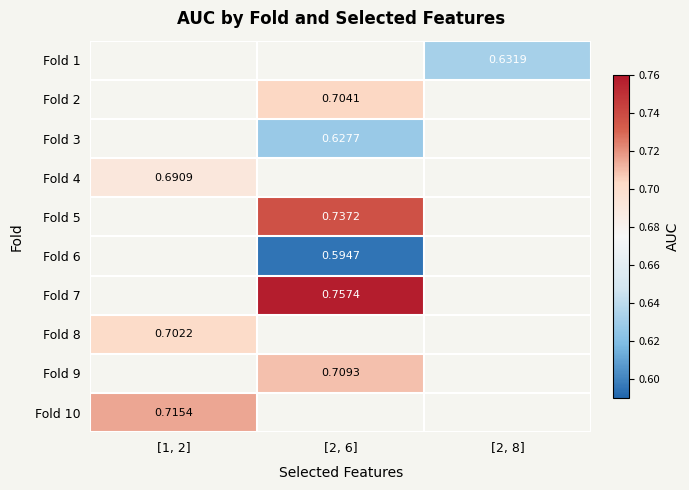

What is the greatest value displayed?

0.8